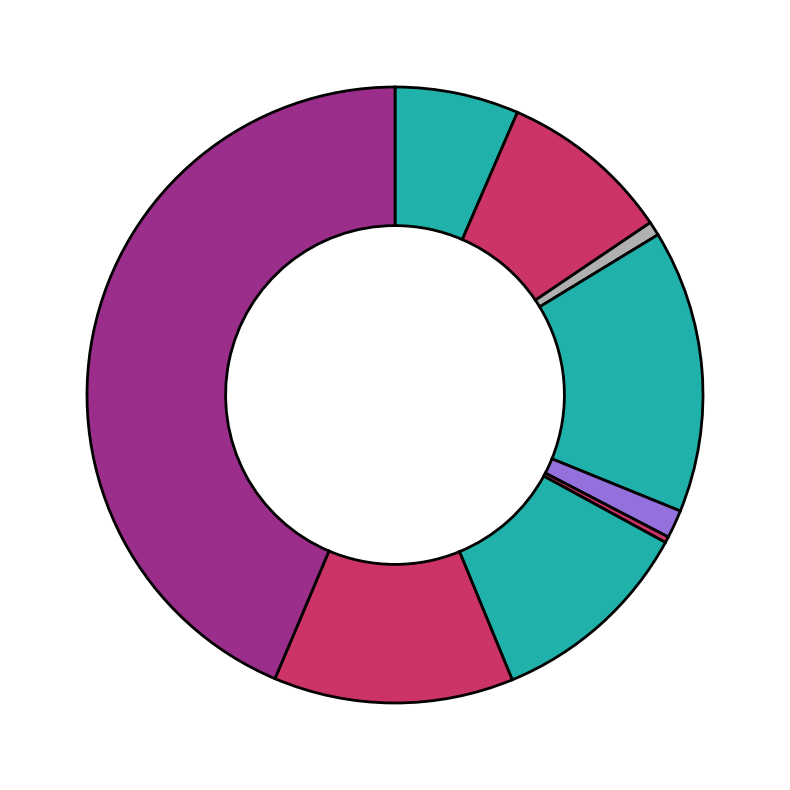

Which category has the smallest portion of the pie?

Homicide